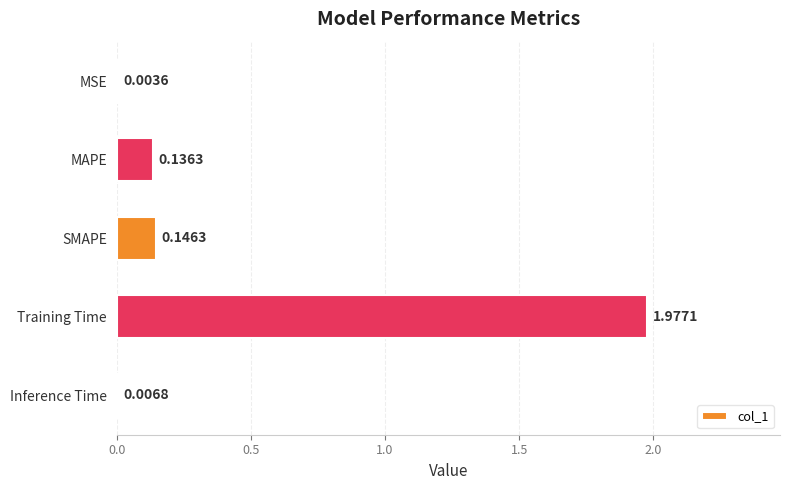

Between SMAPE and MSE, which is larger?

SMAPE